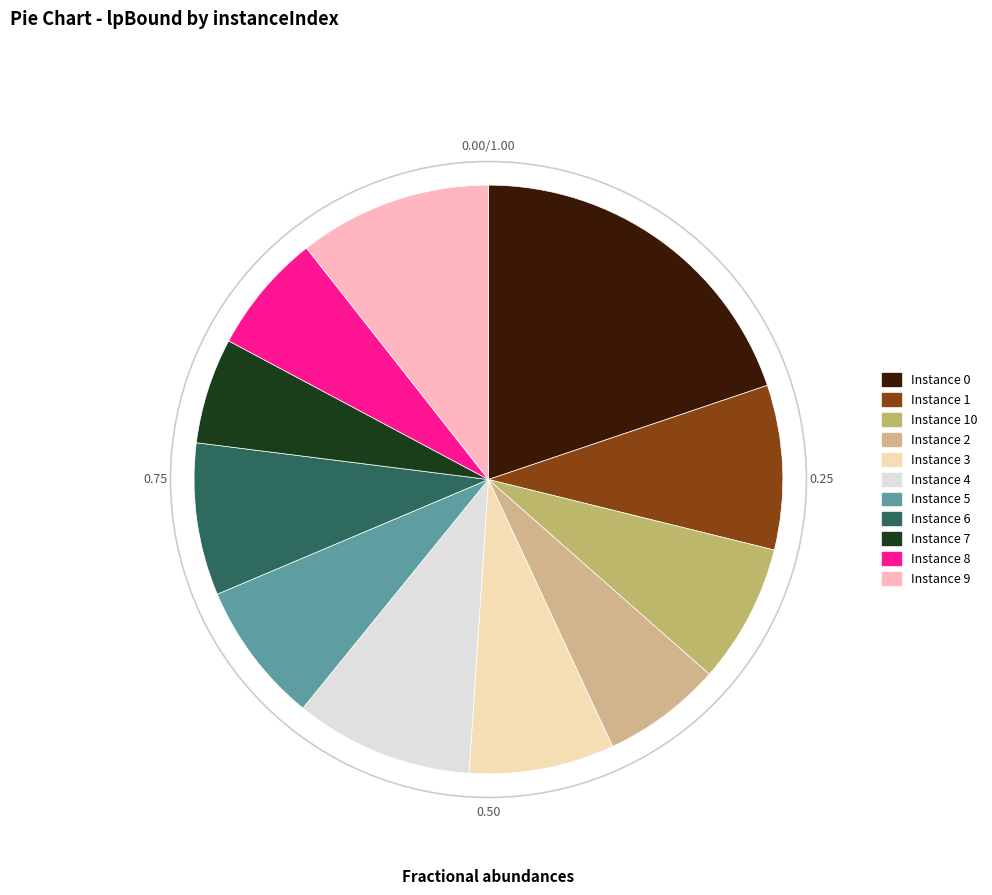

How many slices are in this pie chart?

11